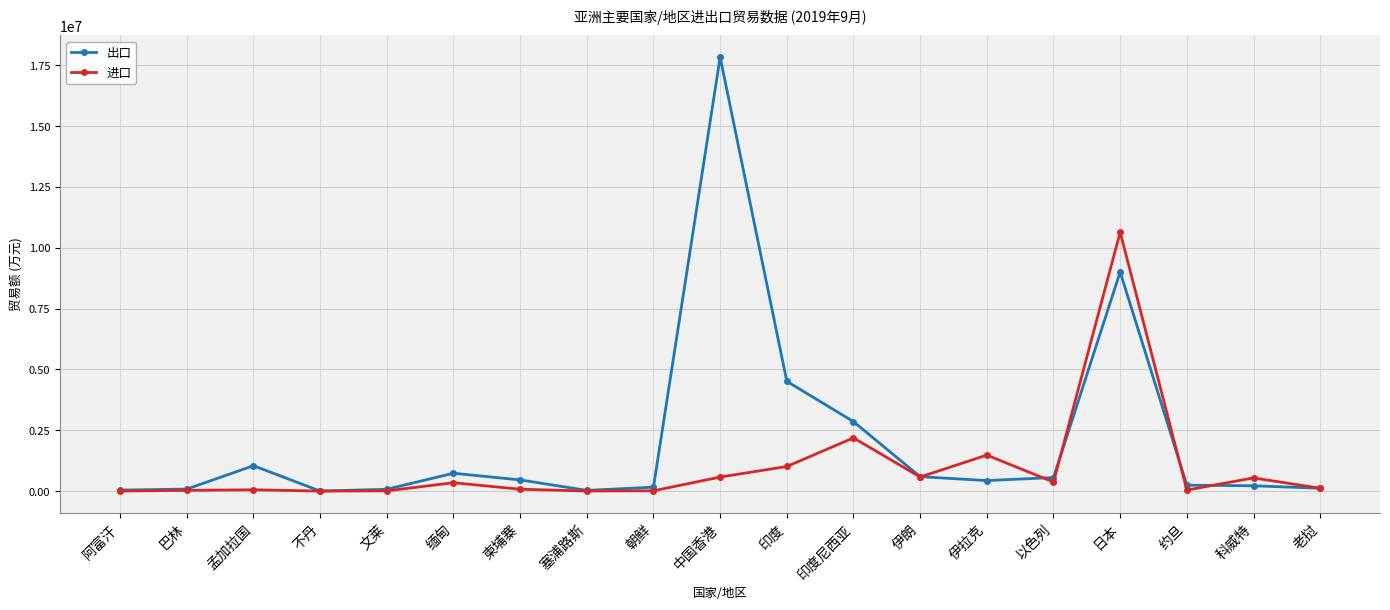

What is the difference between the highest and lowest values at 印度尼西亚?

667298